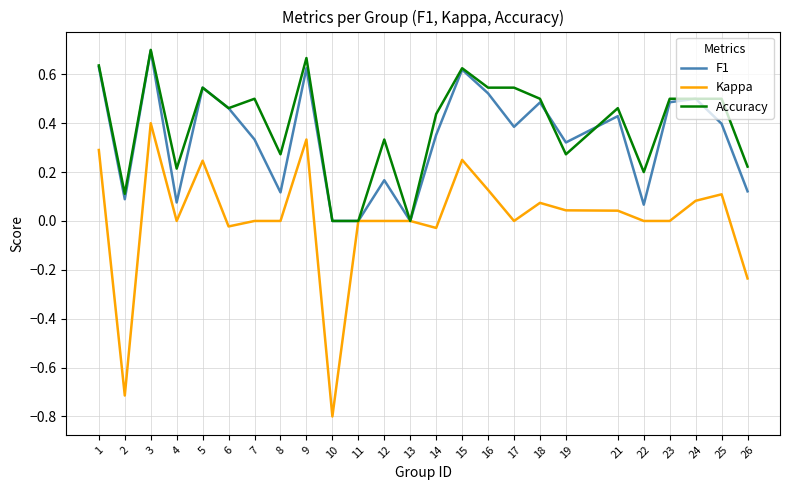

At which category does the chart reach its minimum across all series?

10